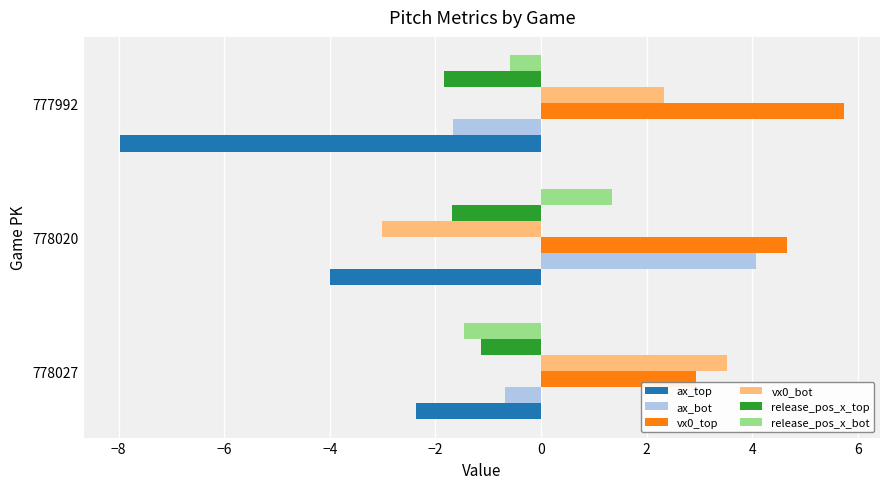

Where is ax_bot nearest to the value 1?

778027